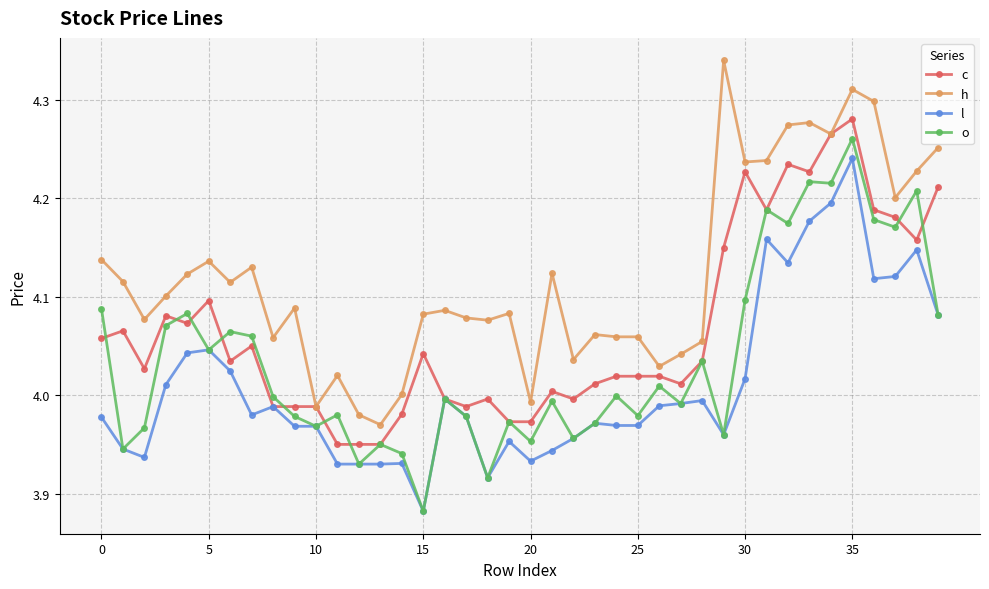

Which series has the largest total across all categories?

h